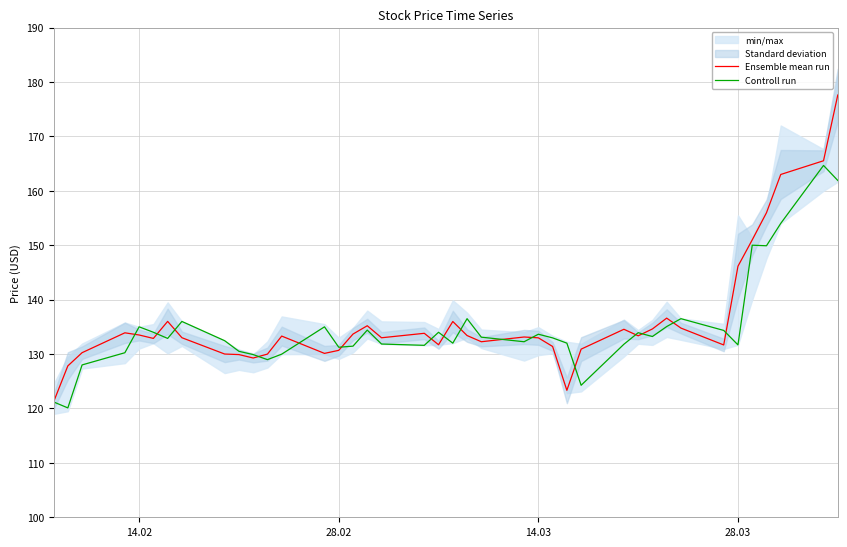

True or false: Controll run and Ensemble mean run intersect in this chart.

True